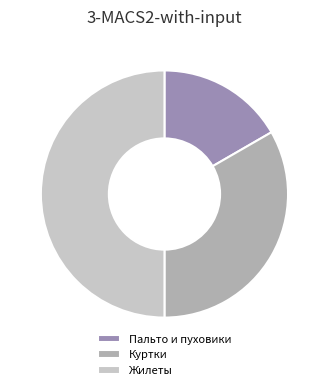

How many slices are in this pie chart?

3